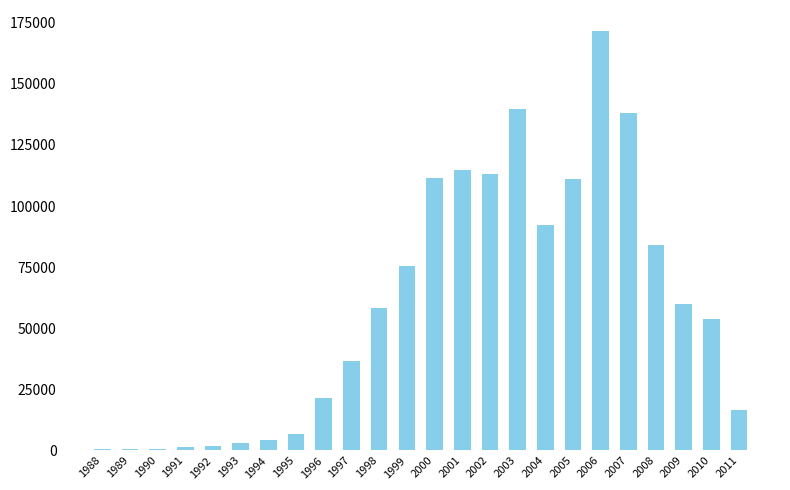

What is the change in value from 1996 to 2002?

+91445